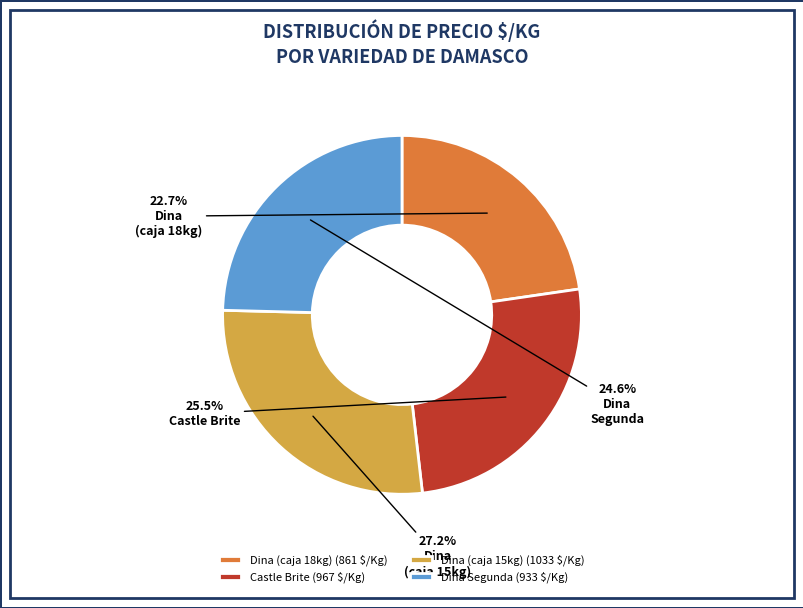

What portion of the pie excludes Dina Segunda (933 $/Kg)?

75.4%